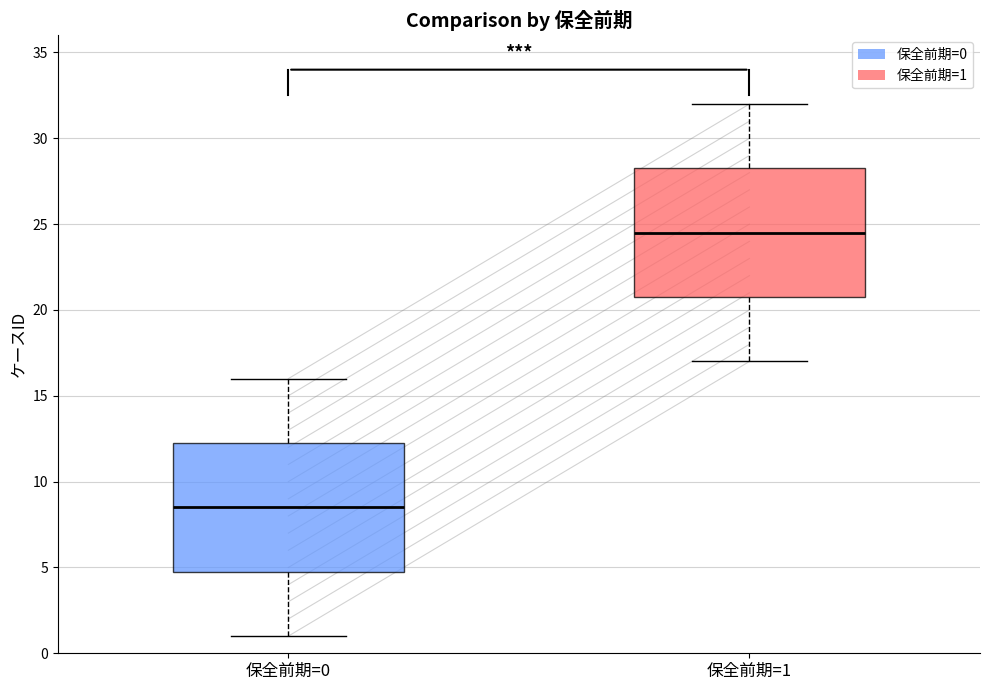

Which box has the highest median line?

保全前期=1